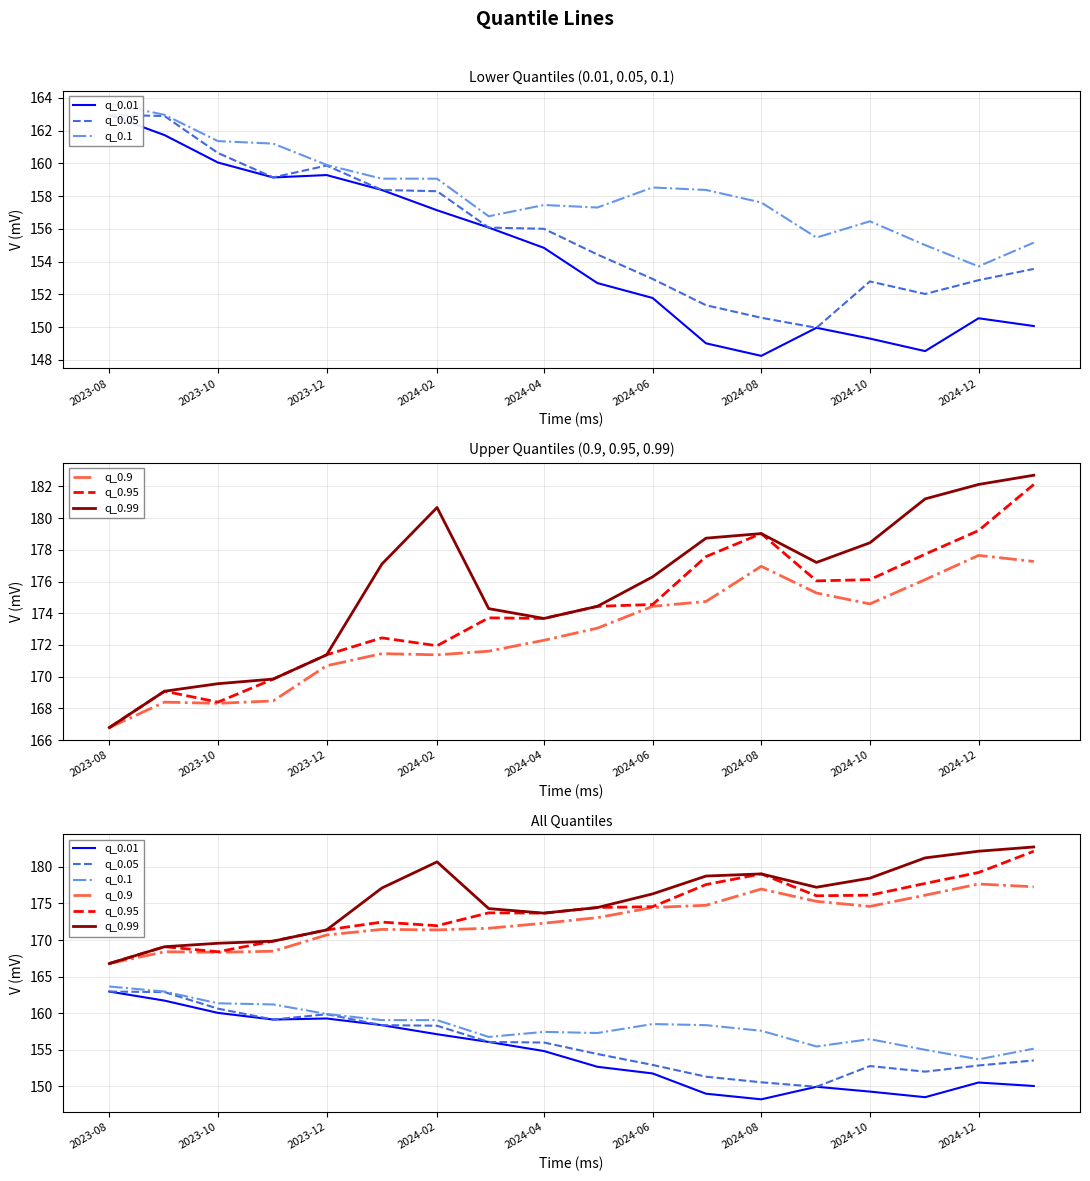

What is the average value of the q_0.99 series?

175.7